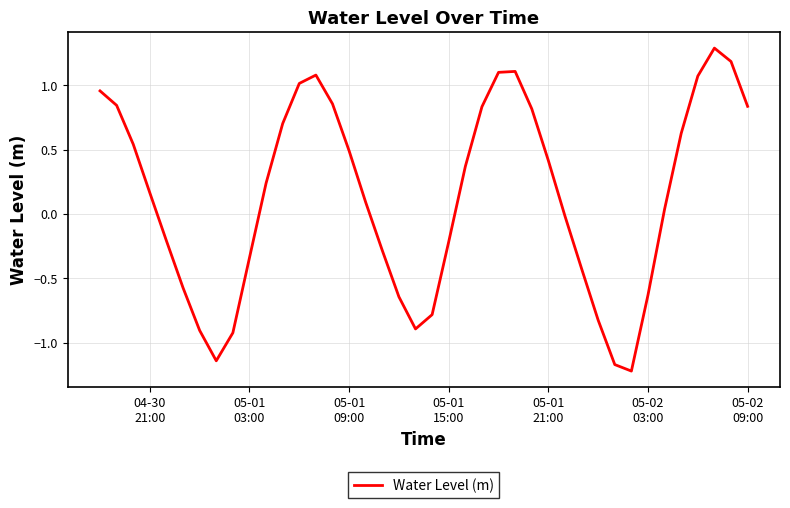

What is the maximum value shown in the chart?

1.3